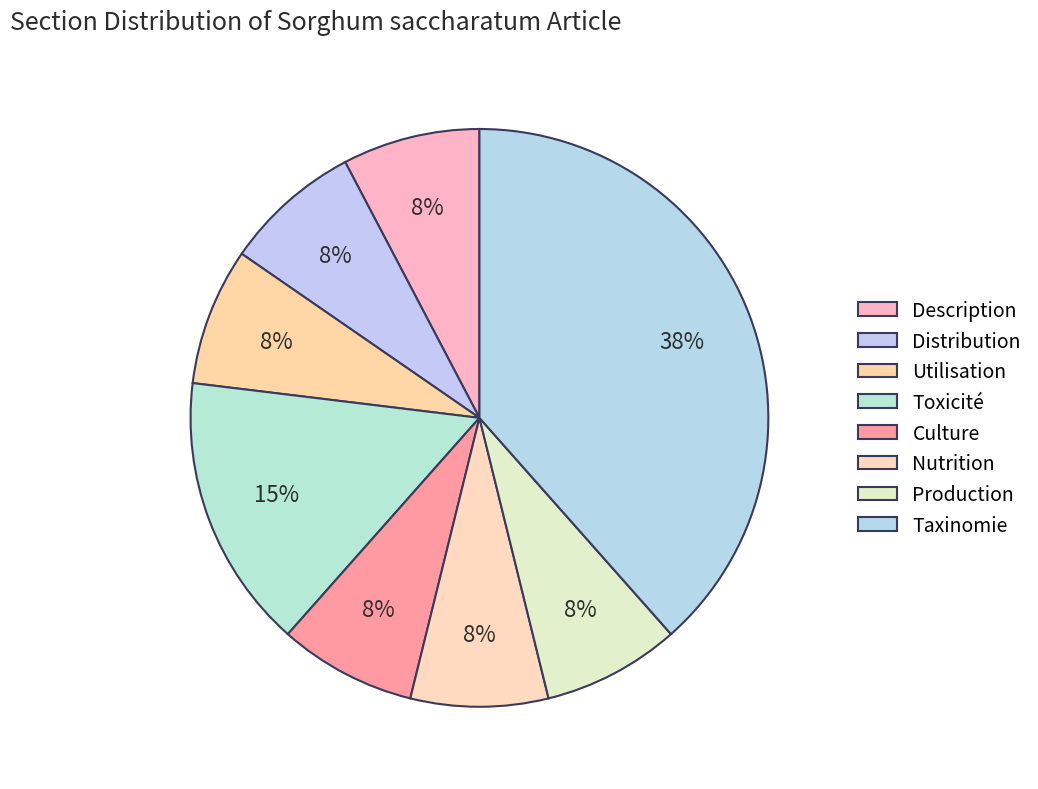

Approximately how many times larger is the value at Culture compared to Description?

1.0